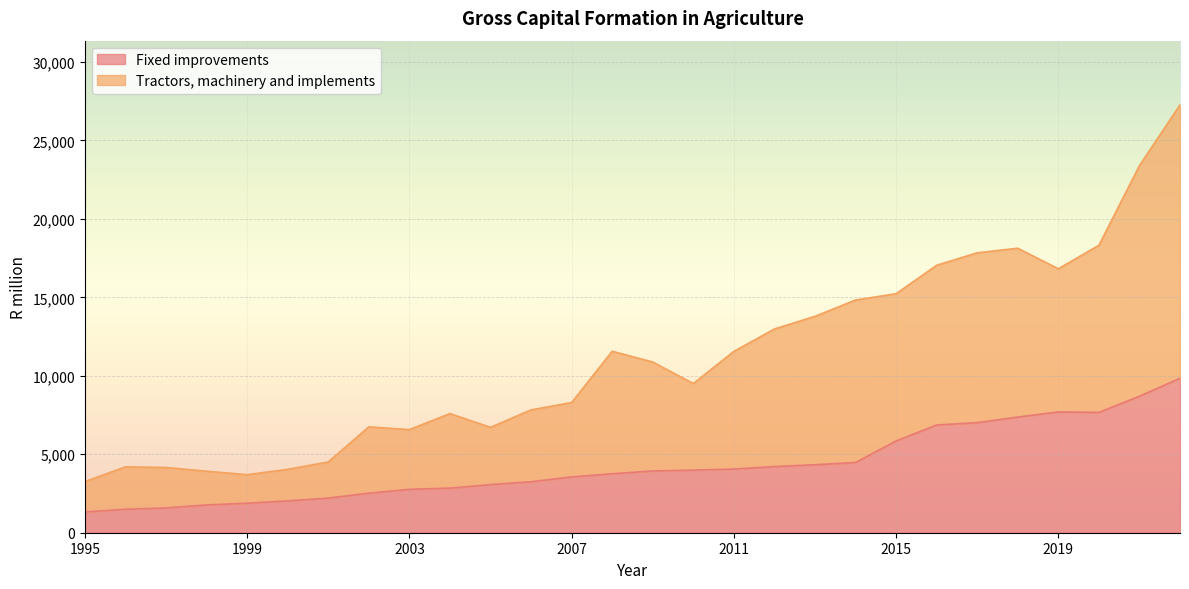

Is it true that Fixed improvements equals 10519.6 at 2015?

False